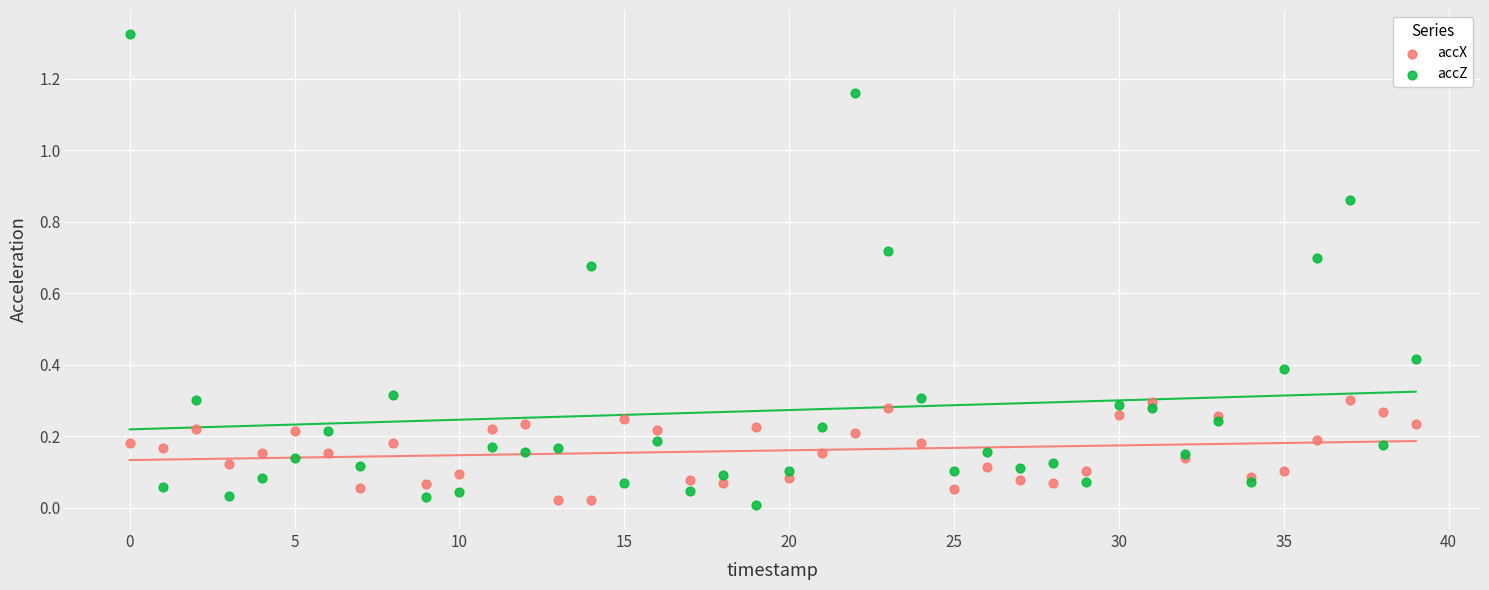

Which series has the largest Y range (max minus min)?

accZ